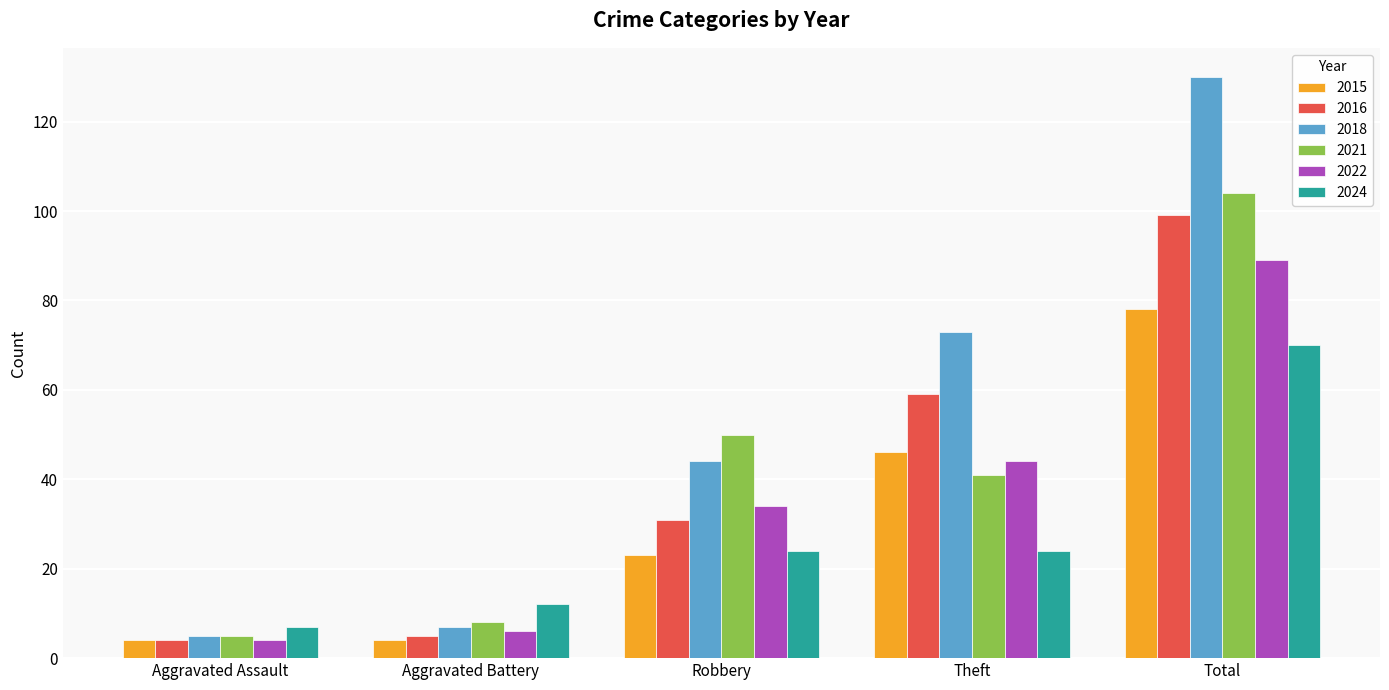

Reading left to right, what are all the values shown in this chart?

2015: Aggravated Assault=4	Aggravated Battery=4	Robbery=23	Theft=46	Total=78
2016: Aggravated Assault=4	Aggravated Battery=5	Robbery=31	Theft=59	Total=99
2018: Aggravated Assault=5	Aggravated Battery=7	Robbery=44	Theft=73	Total=130
2021: Aggravated Assault=5	Aggravated Battery=8	Robbery=50	Theft=41	Total=104
2022: Aggravated Assault=4	Aggravated Battery=6	Robbery=34	Theft=44	Total=89
2024: Aggravated Assault=7	Aggravated Battery=12	Robbery=24	Theft=24	Total=70